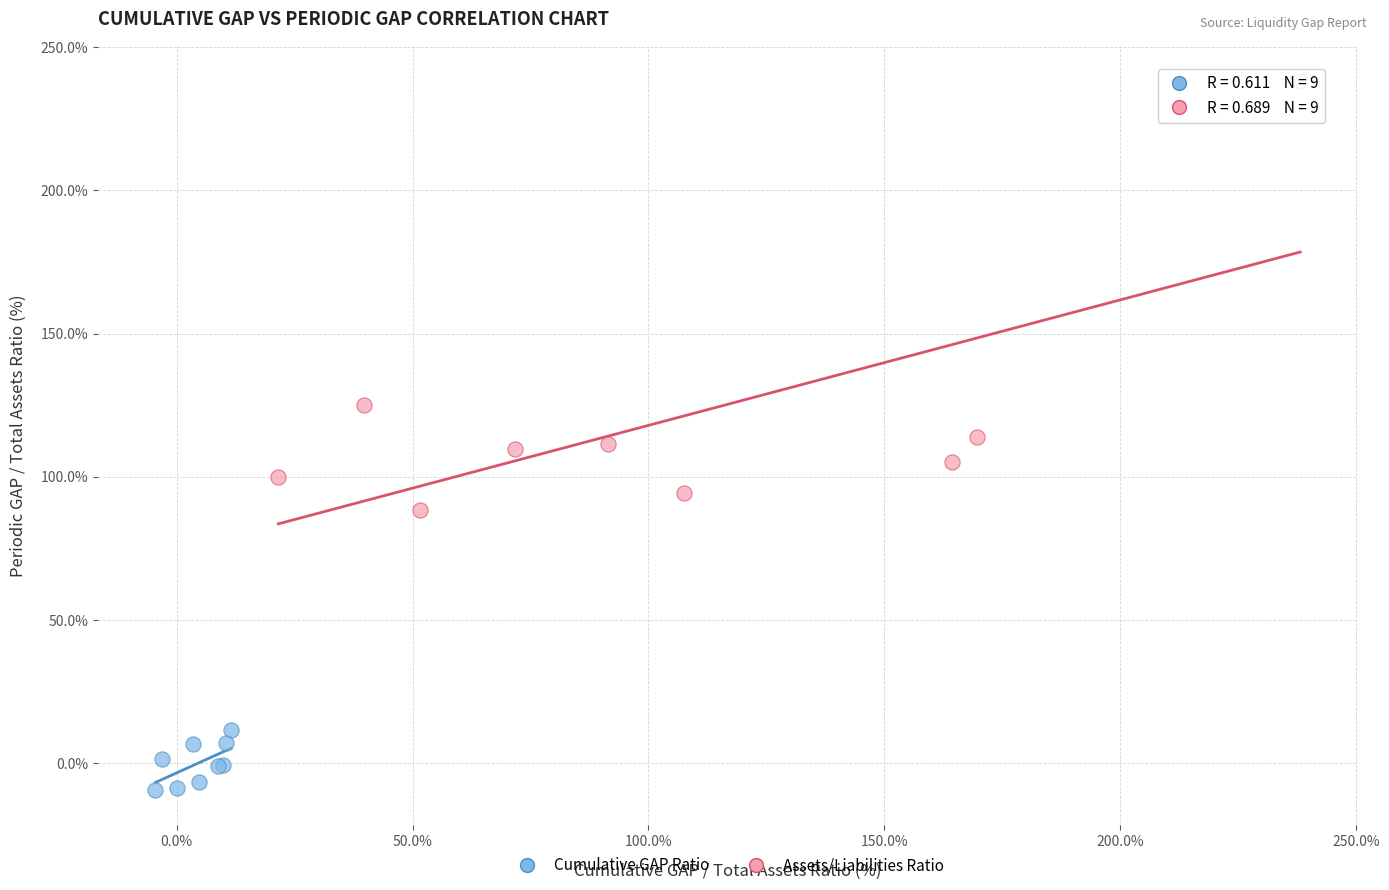

Which series reaches the minimum Y coordinate?

Cumulative GAP Ratio